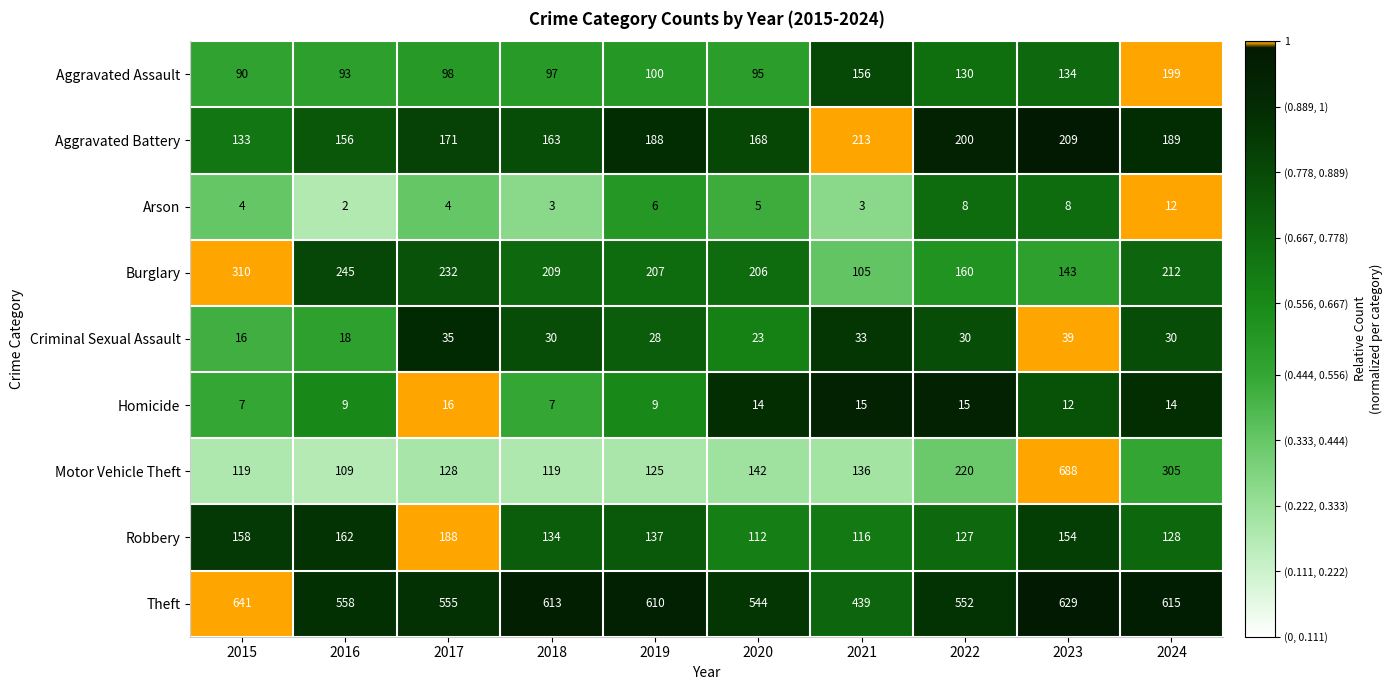

At which label does Arson first exceed 5?

2019